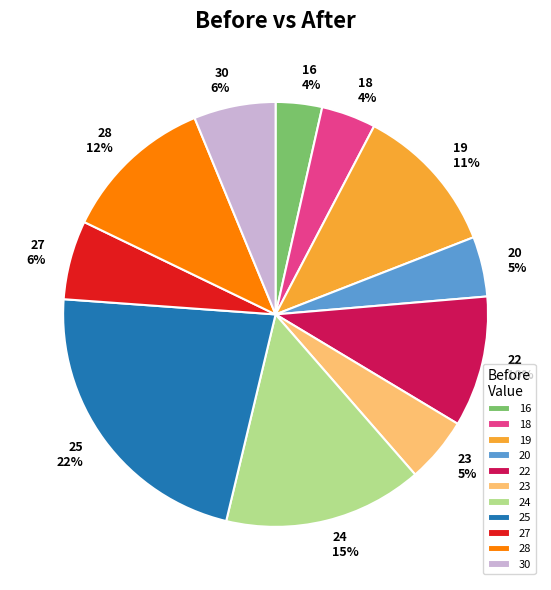

Is it true that 19 is 1% of the pie?

False